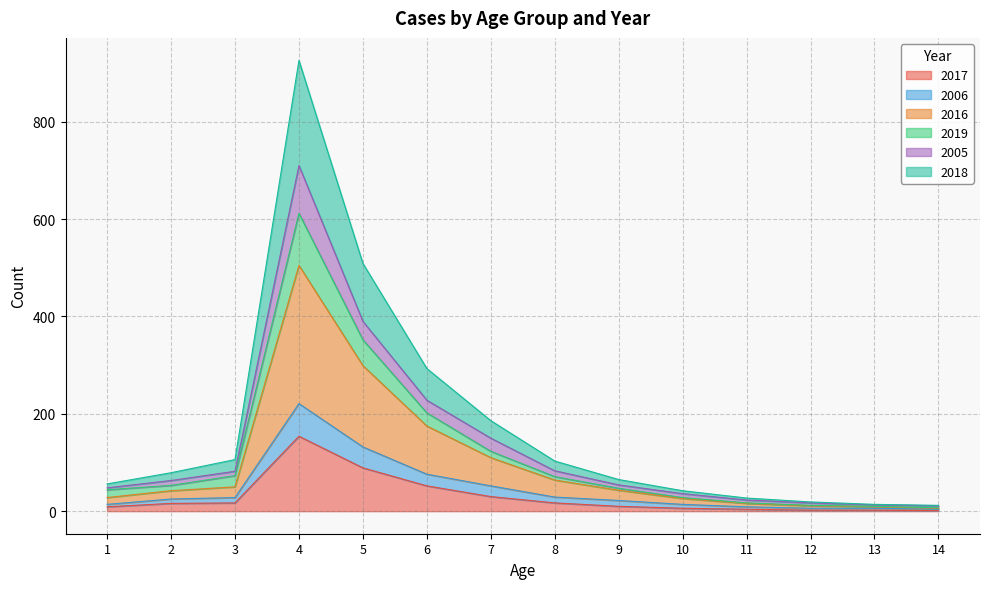

What are all the series names shown in the legend?

2017, 2006, 2016, 2019, 2005, 2018